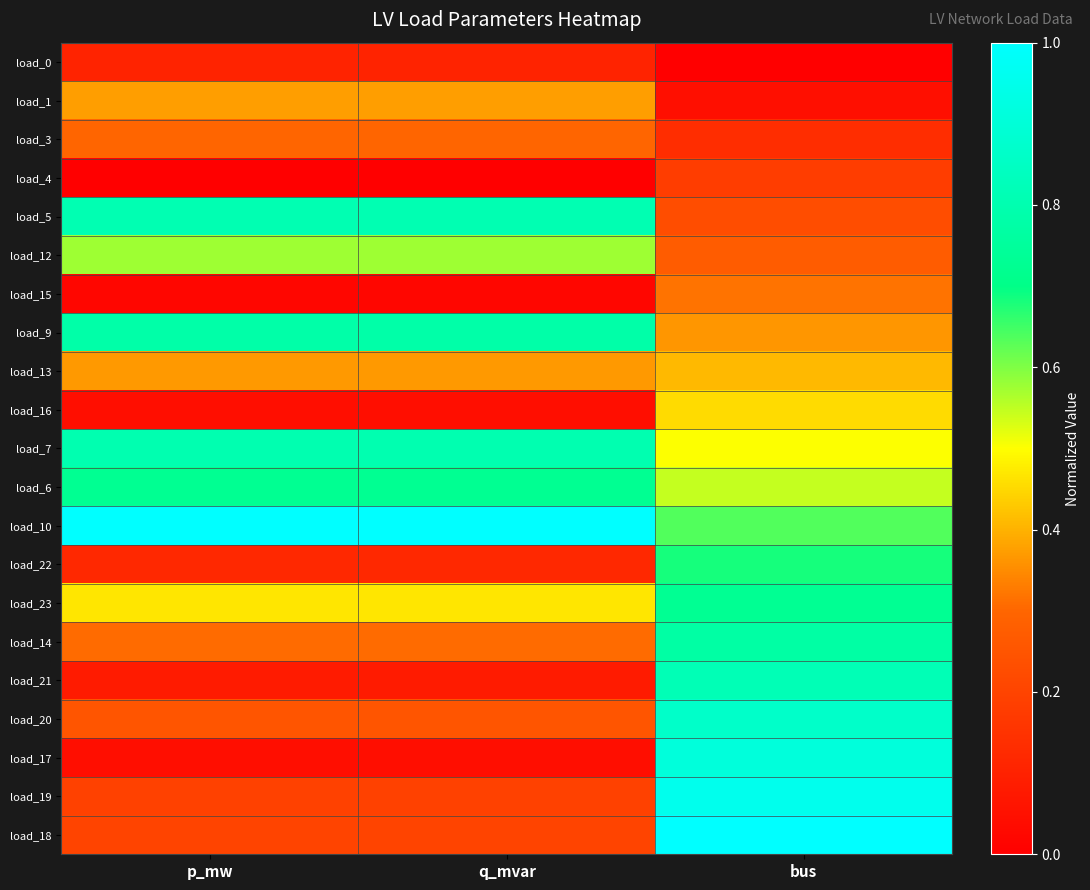

At which category is the sum across all series the highest?

bus